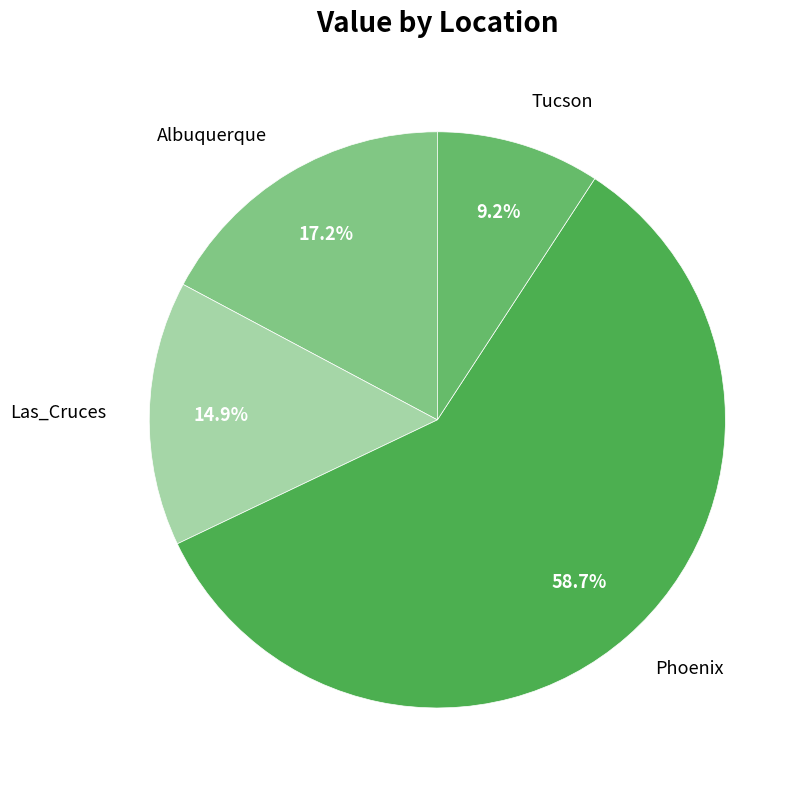

How many slices are in this pie chart?

4